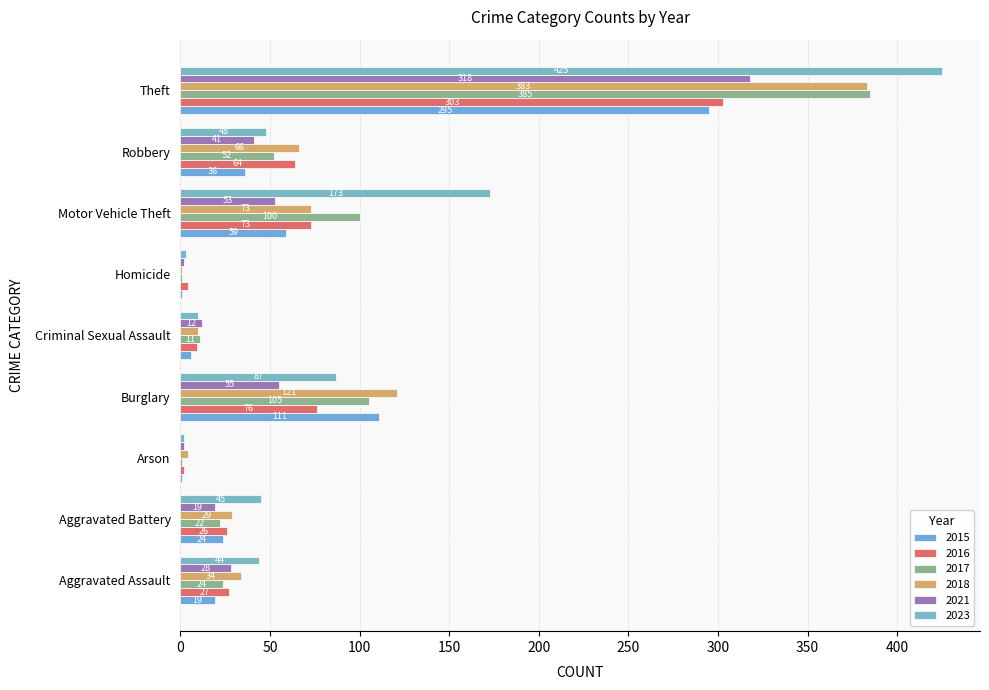

At which category is the sum across all series the highest?

Theft